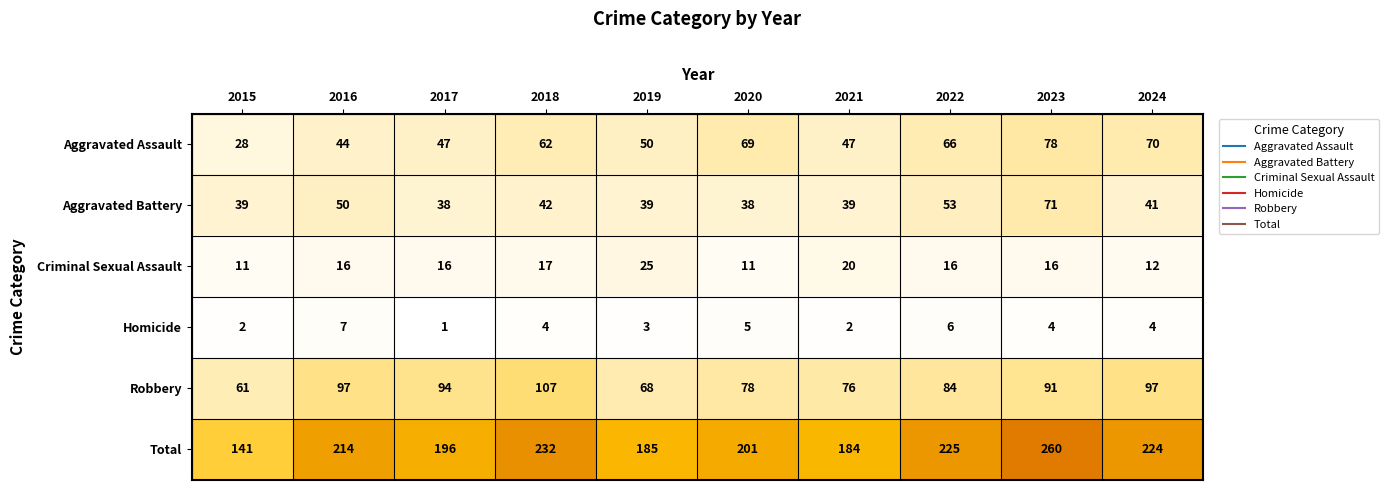

What is the greatest value displayed?

260